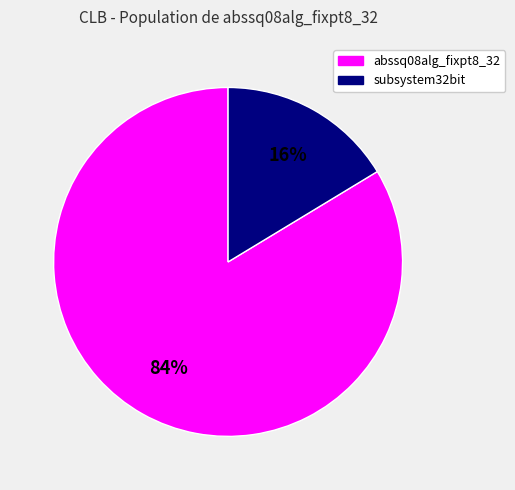

Is there a majority slice in this chart?

Yes